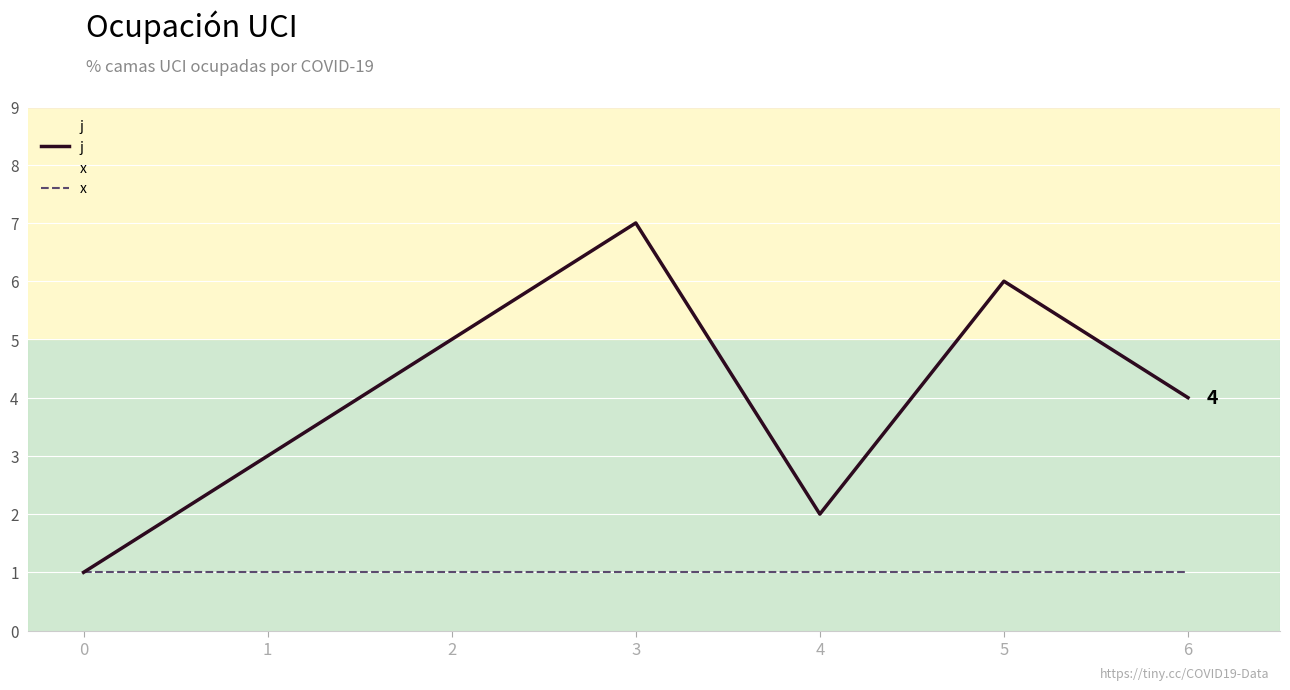

Reading left to right, extract all data points from this chart.

j: 0=1	1=3	2=5	3=7	4=2	5=6	6=4
x: 0=1	1=1	2=1	3=1	4=1	5=1	6=1